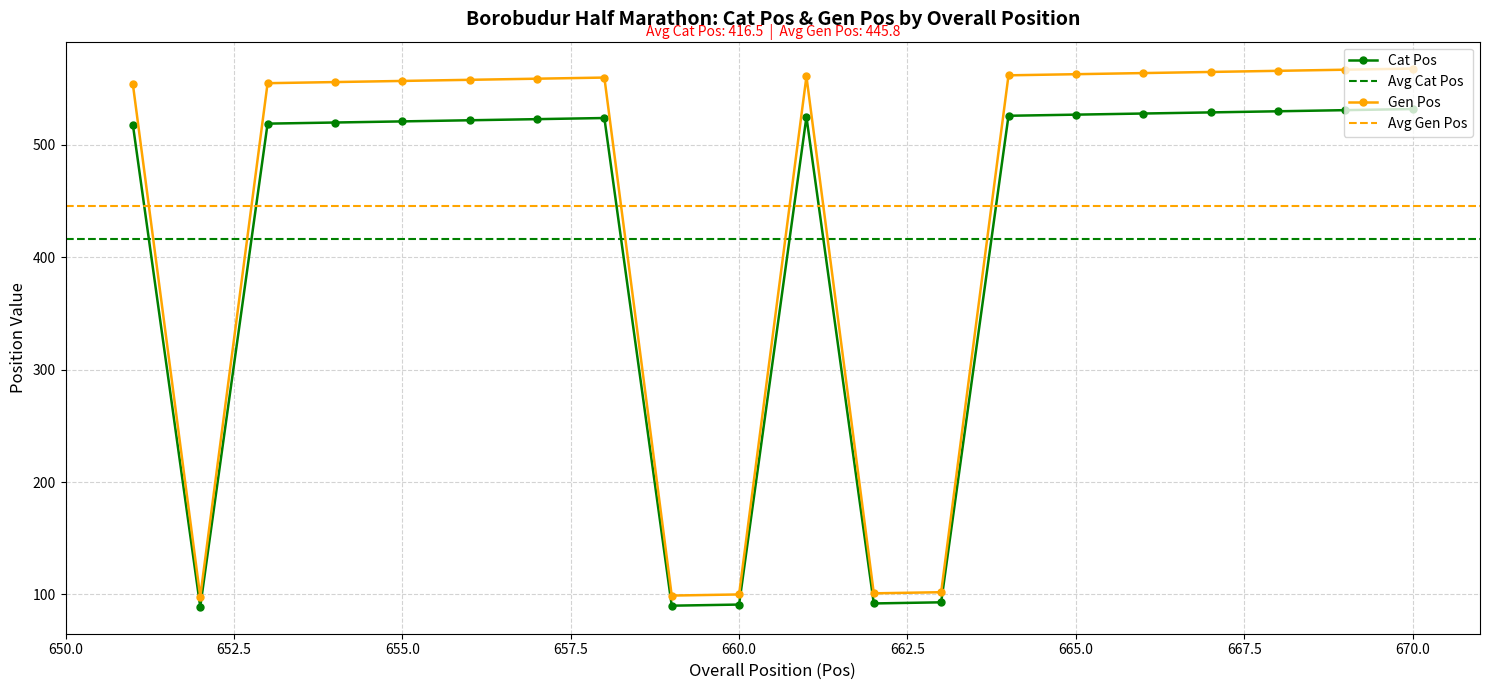

Is this an area chart (filled region under the line)?

No